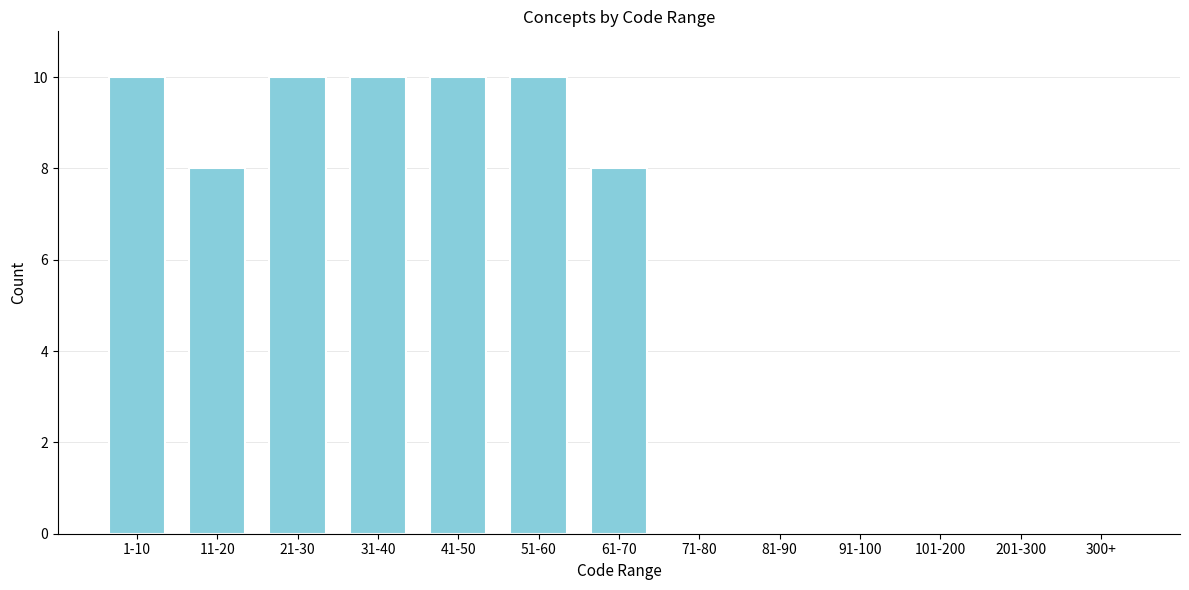

Reading left to right, extract all data points from this chart.

1-10=10	11-20=8	21-30=10	31-40=10	41-50=10	51-60=10	61-70=8	71-80=0	81-90=0	91-100=0	101-200=0	201-300=0	300+=0